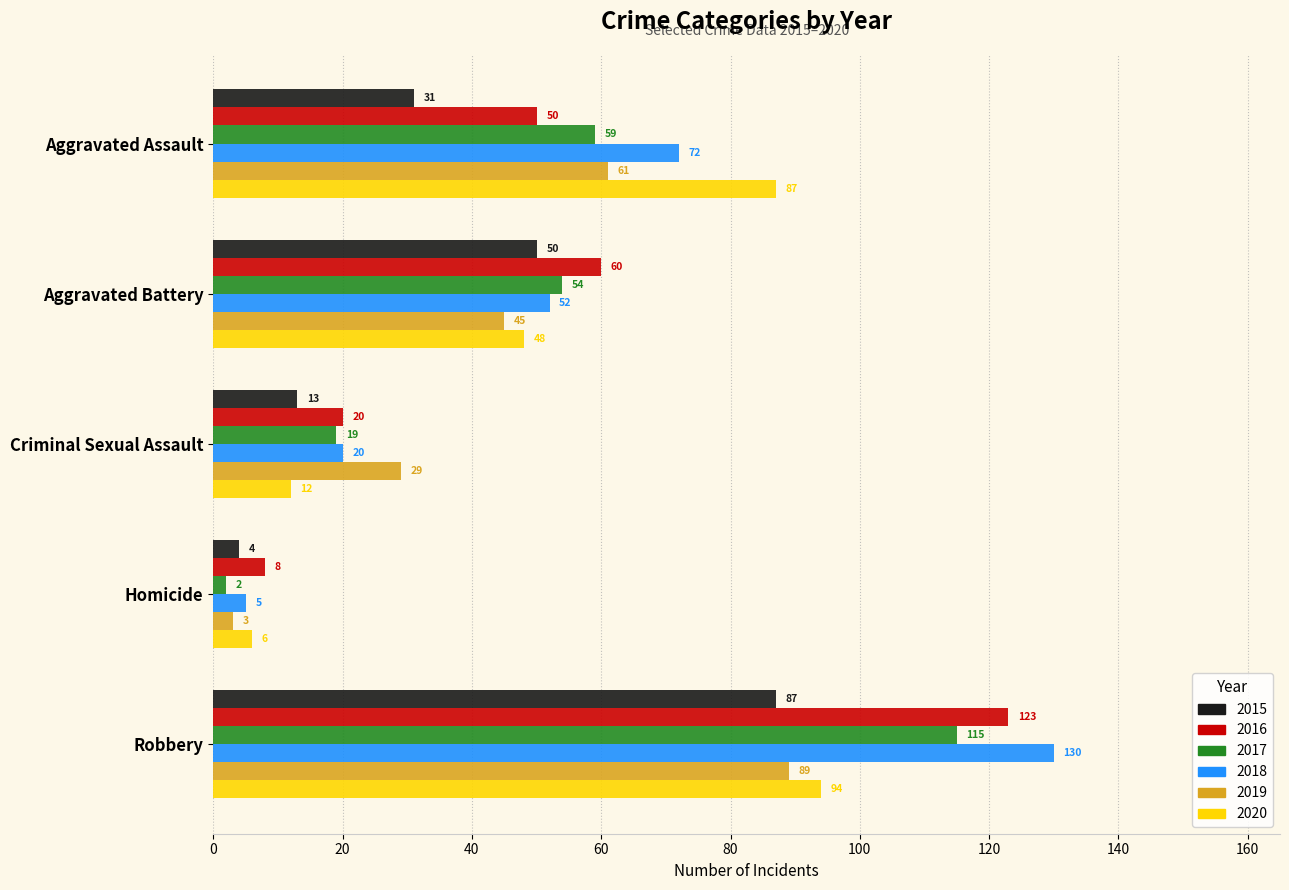

True or false: 2020 has a value of 48 at Aggravated Battery.

True